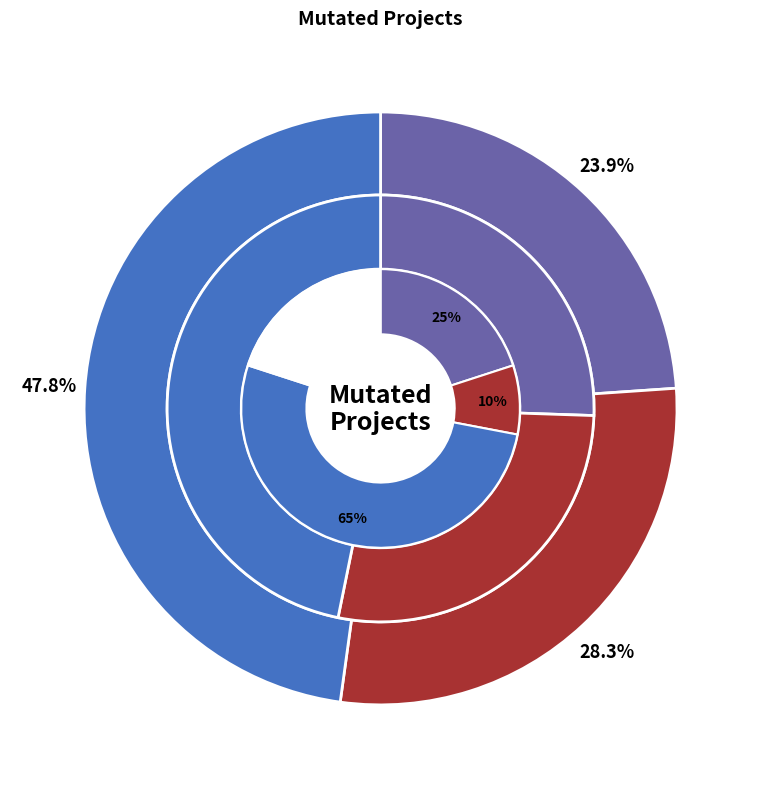

Which category accounts for the majority?

Forward.EmailSystem.Client.ROR_1